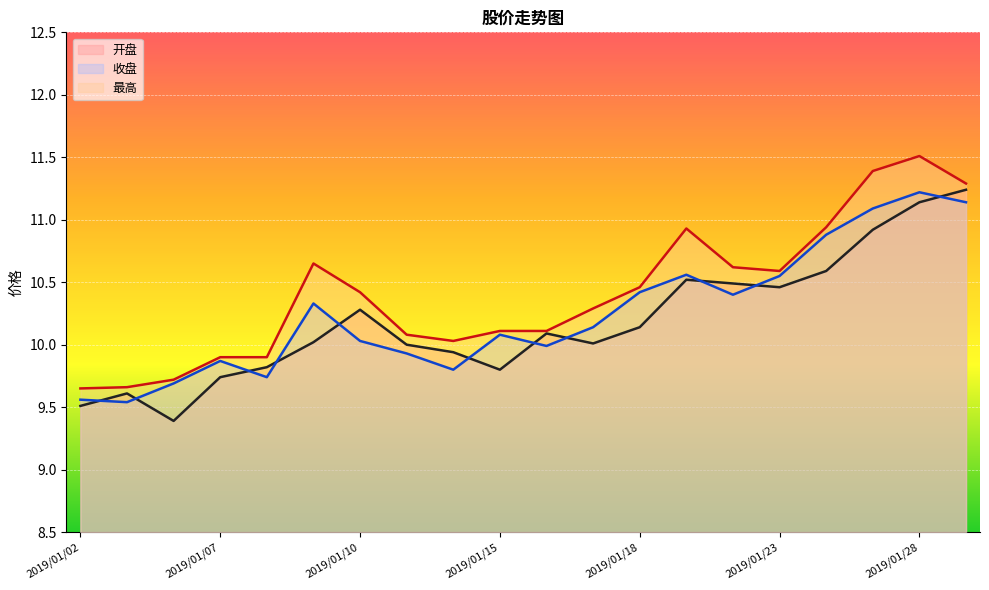

Is it true that 最高 equals 18.3 at 2019/01/25?

False